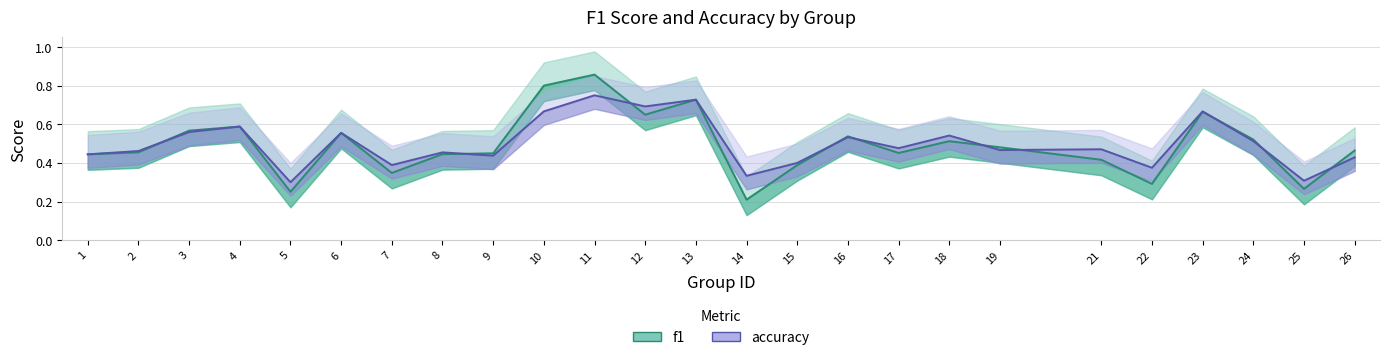

Is this an area chart (filled region under the line)?

No